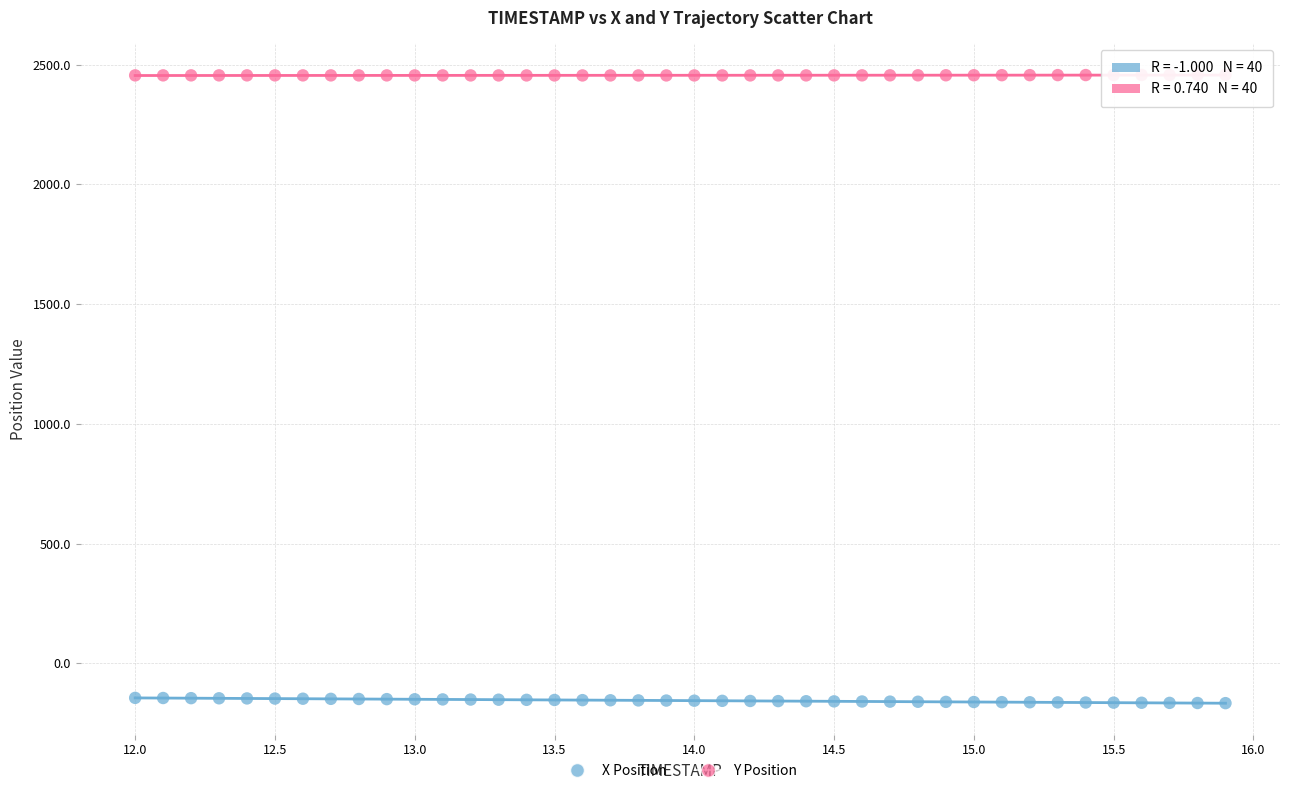

Which series reaches the minimum Y coordinate?

X Position